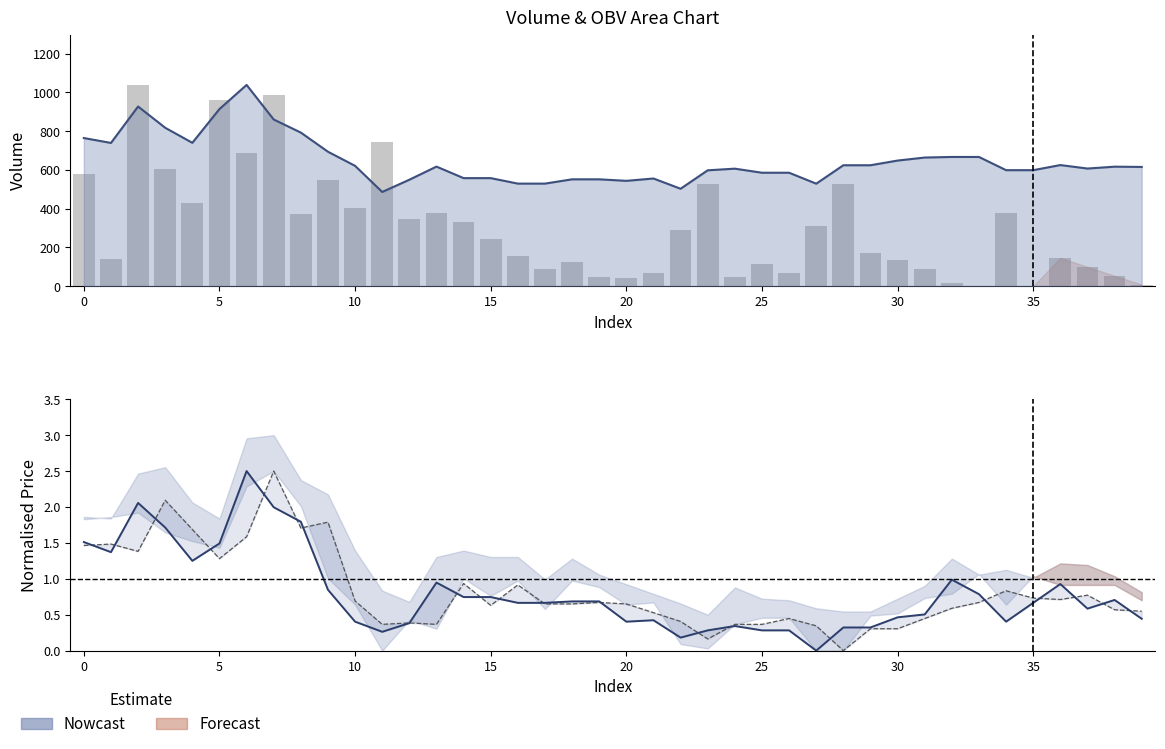

Between 21 and 22, which series saw the biggest shift?

volume